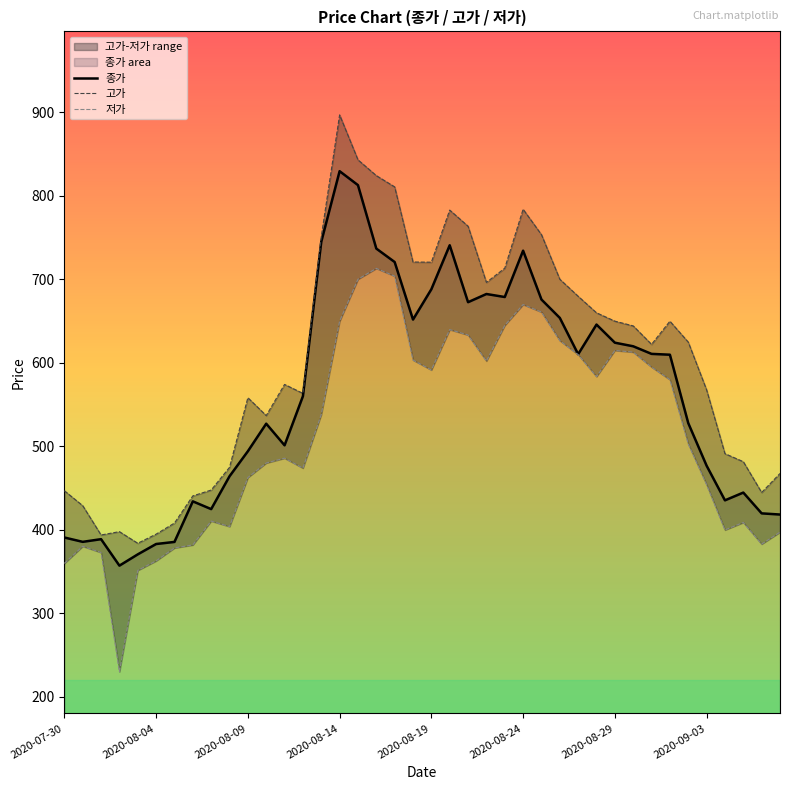

True or false: 저가 and 고가 cross at least once.

False